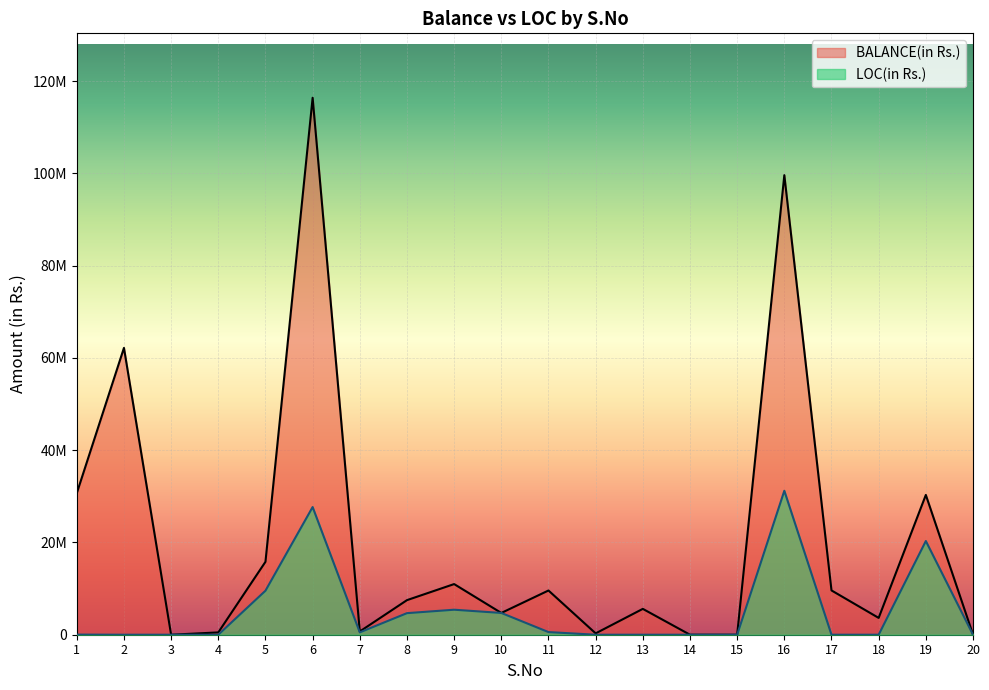

What is the approximate value of LOC(in Rs.) at 16, to the nearest 10?

311966500